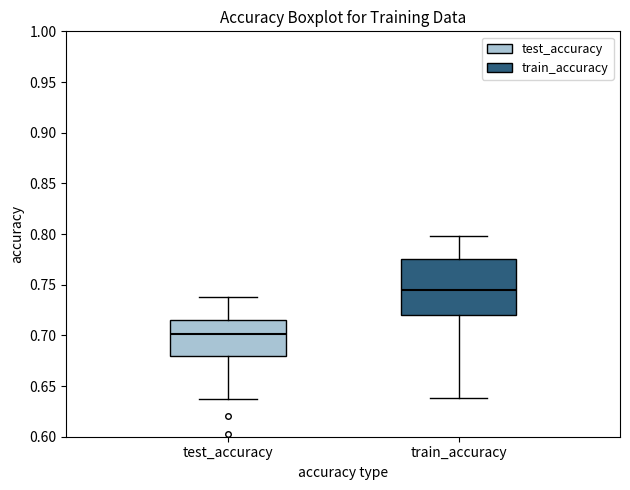

Reading left to right, read every box against the y-axis: the position of its median line, the range the box covers, and the ends of its whiskers. The values are not printed on the chart, so give them approximately, as read against the axis.

test_accuracy: median 0.700, box 0.680 to 0.715, whiskers 0.635 to 0.735
train_accuracy: median 0.745, box 0.720 to 0.775, whiskers 0.640 to 0.800